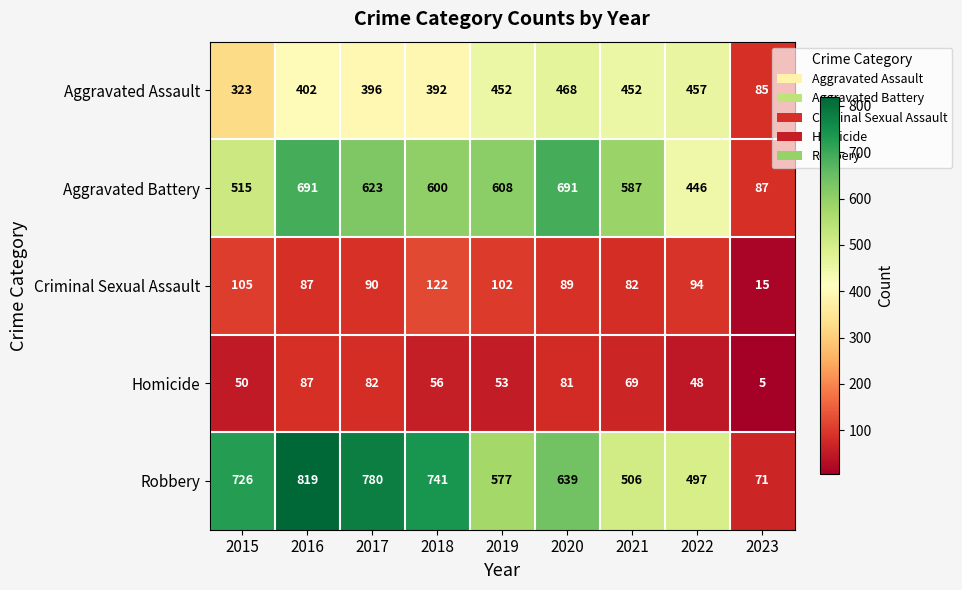

How many distinct data groups are displayed?

5